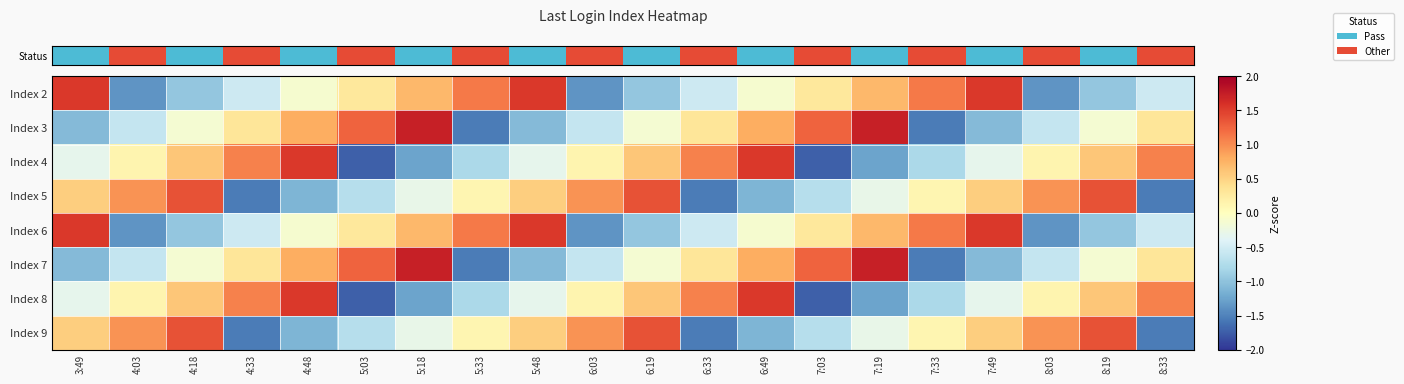

Reading right to left, extract all data points from this chart.

row_0: 8:33=-0.5	8:19=-1.0	8:03=-1.4	7:49=1.5	7:33=1.1	7:19=0.7	7:03=0.3	6:49=-0.1	6:33=-0.5	6:19=-1.0	6:03=-1.4	5:48=1.5	5:33=1.1	5:18=0.7	5:03=0.3	4:48=-0.1	4:33=-0.5	4:18=-1.0	4:03=-1.4	3:49=1.5
row_1: 8:33=0.3	8:19=-0.1	8:03=-0.6	7:49=-1.1	7:33=-1.5	7:19=1.7	7:03=1.3	6:49=0.8	6:33=0.3	6:19=-0.1	6:03=-0.6	5:48=-1.1	5:33=-1.5	5:18=1.7	5:03=1.3	4:48=0.8	4:33=0.3	4:18=-0.1	4:03=-0.6	3:49=-1.1
row_2: 8:33=1.1	8:19=0.6	8:03=0.1	7:49=-0.3	7:33=-0.8	7:19=-1.3	7:03=-1.7	6:49=1.5	6:33=1.1	6:19=0.6	6:03=0.1	5:48=-0.3	5:33=-0.8	5:18=-1.3	5:03=-1.7	4:48=1.5	4:33=1.1	4:18=0.6	4:03=0.1	3:49=-0.3
row_3: 8:33=-1.5	8:19=1.4	8:03=1.0	7:49=0.5	7:33=0.1	7:19=-0.3	7:03=-0.7	6:49=-1.1	6:33=-1.5	6:19=1.4	6:03=1.0	5:48=0.5	5:33=0.1	5:18=-0.3	5:03=-0.7	4:48=-1.1	4:33=-1.5	4:18=1.4	4:03=1.0	3:49=0.5
row_4: 8:33=-0.5	8:19=-1.0	8:03=-1.4	7:49=1.5	7:33=1.1	7:19=0.7	7:03=0.3	6:49=-0.1	6:33=-0.5	6:19=-1.0	6:03=-1.4	5:48=1.5	5:33=1.1	5:18=0.7	5:03=0.3	4:48=-0.1	4:33=-0.5	4:18=-1.0	4:03=-1.4	3:49=1.5
row_5: 8:33=0.3	8:19=-0.1	8:03=-0.6	7:49=-1.1	7:33=-1.5	7:19=1.7	7:03=1.3	6:49=0.8	6:33=0.3	6:19=-0.1	6:03=-0.6	5:48=-1.1	5:33=-1.5	5:18=1.7	5:03=1.3	4:48=0.8	4:33=0.3	4:18=-0.1	4:03=-0.6	3:49=-1.1
row_6: 8:33=1.1	8:19=0.6	8:03=0.1	7:49=-0.3	7:33=-0.8	7:19=-1.3	7:03=-1.7	6:49=1.5	6:33=1.1	6:19=0.6	6:03=0.1	5:48=-0.3	5:33=-0.8	5:18=-1.3	5:03=-1.7	4:48=1.5	4:33=1.1	4:18=0.6	4:03=0.1	3:49=-0.3
row_7: 8:33=-1.5	8:19=1.4	8:03=1.0	7:49=0.5	7:33=0.1	7:19=-0.3	7:03=-0.7	6:49=-1.1	6:33=-1.5	6:19=1.4	6:03=1.0	5:48=0.5	5:33=0.1	5:18=-0.3	5:03=-0.7	4:48=-1.1	4:33=-1.5	4:18=1.4	4:03=1.0	3:49=0.5